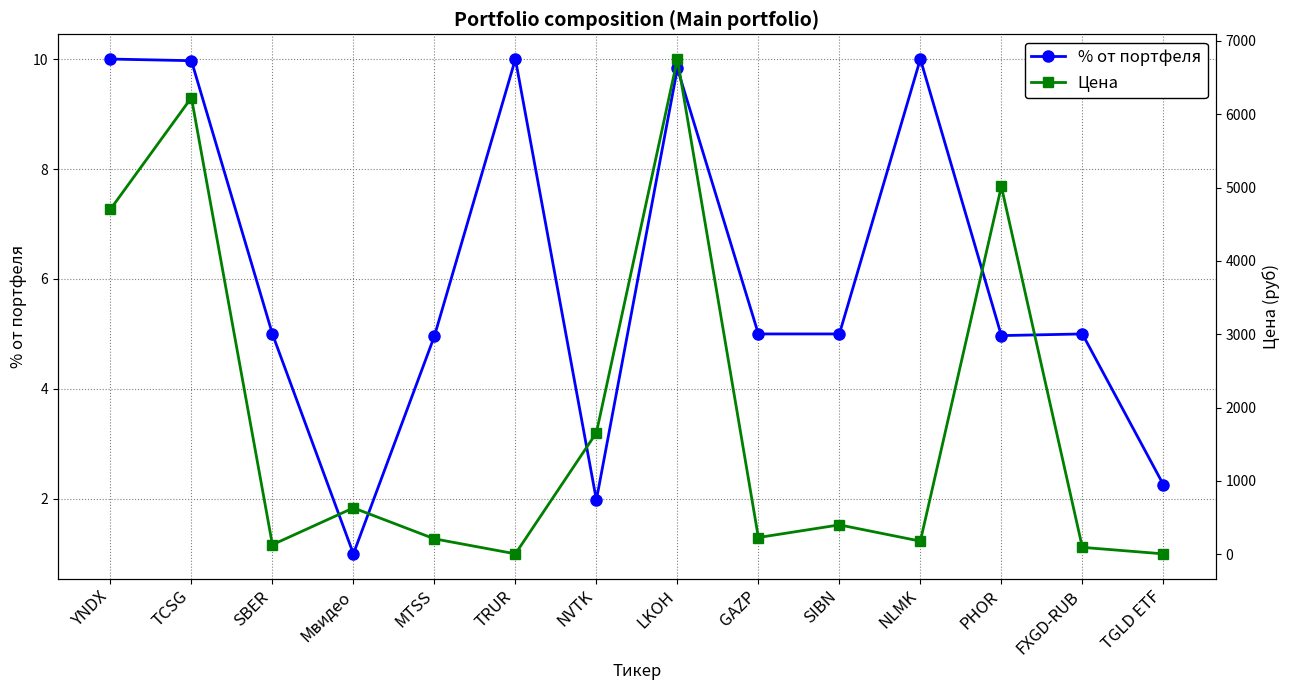

What is the average value of the % от портфеля series?

6.1